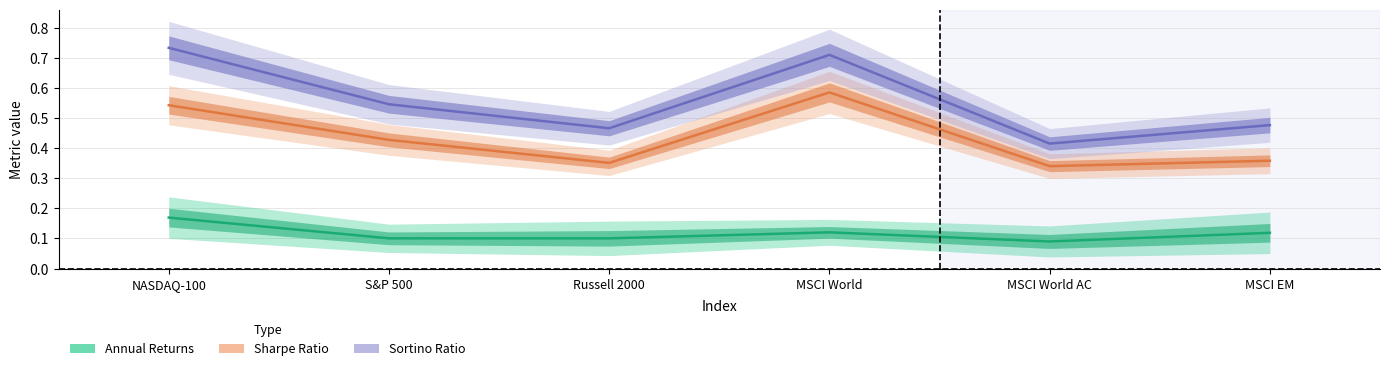

Count the Sharpe Ratio values in the range 0 to 1.

6